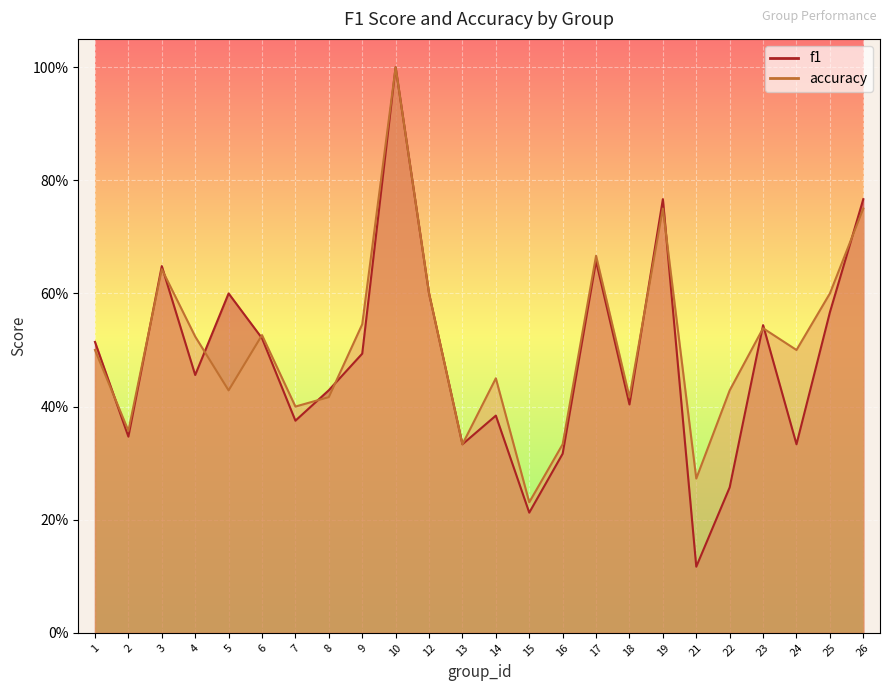

The f1 series shows 0.3 at 22. True or false?

True